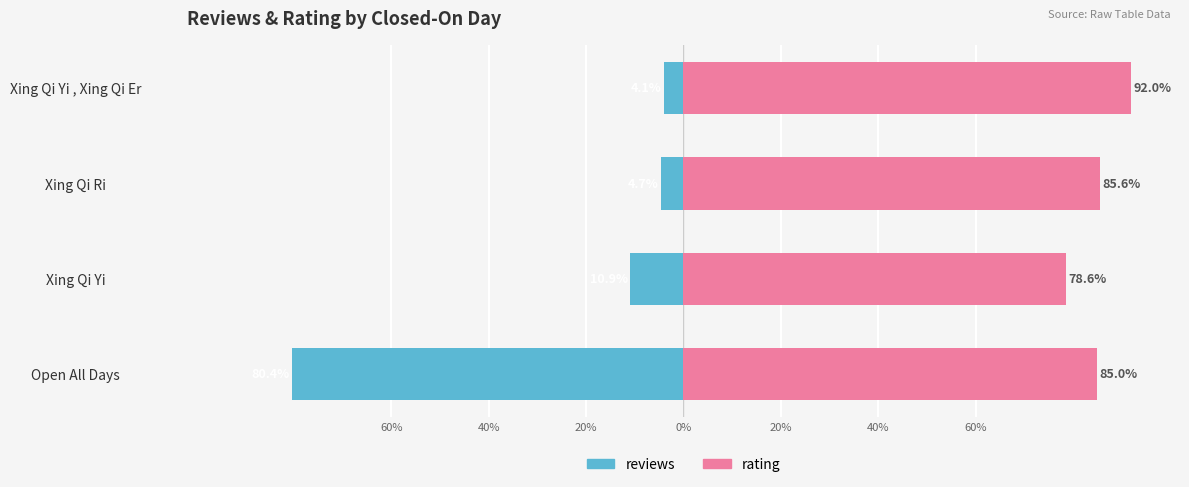

What is the average value of the reviews series?

-25.0